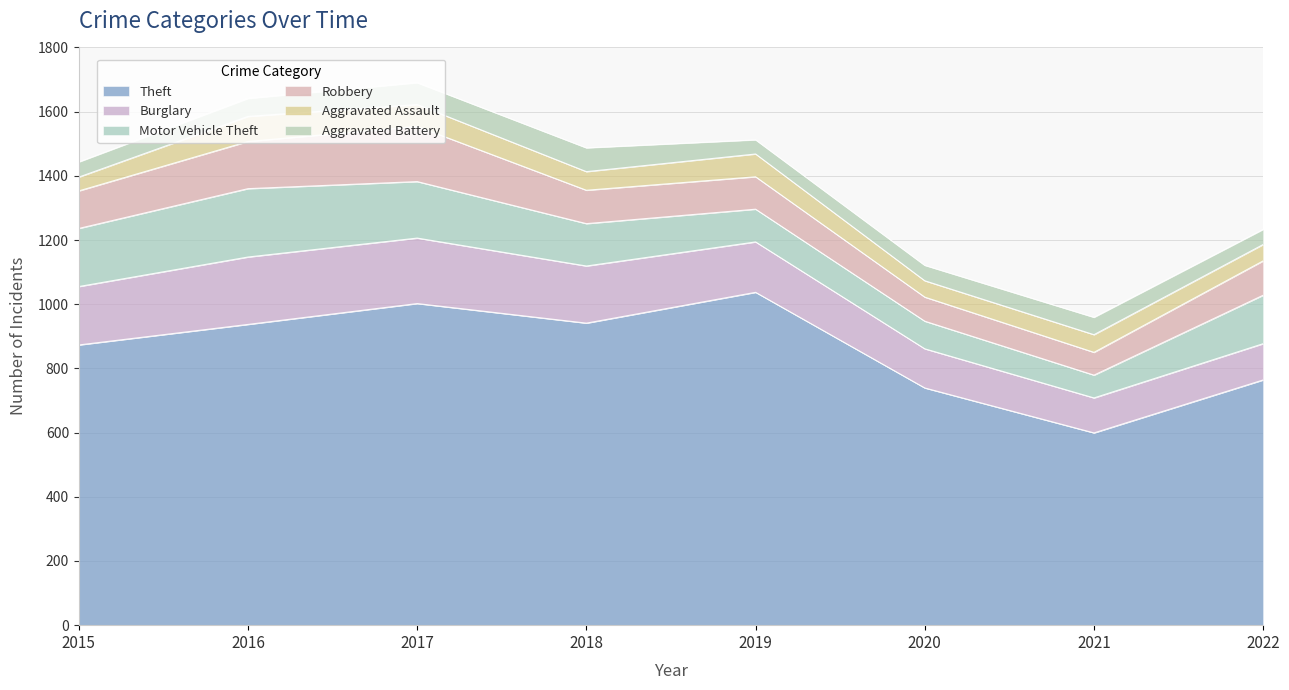

Reading right to left, what are all the values shown in this chart?

Theft: 2022=764	2021=599	2020=739	2019=1037	2018=941	2017=1002	2016=937	2015=873
Burglary: 2022=113	2021=109	2020=122	2019=157	2018=178	2017=204	2016=210	2015=182
Motor Vehicle Theft: 2022=151	2021=71	2020=86	2019=102	2018=132	2017=176	2016=213	2015=181
Robbery: 2022=107	2021=71	2020=75	2019=101	2018=104	2017=172	2016=147	2015=117
Aggravated Assault: 2022=51	2021=55	2020=51	2019=71	2018=58	2017=68	2016=78	2015=43
Aggravated Battery: 2022=47	2021=54	2020=48	2019=44	2018=74	2017=68	2016=56	2015=47